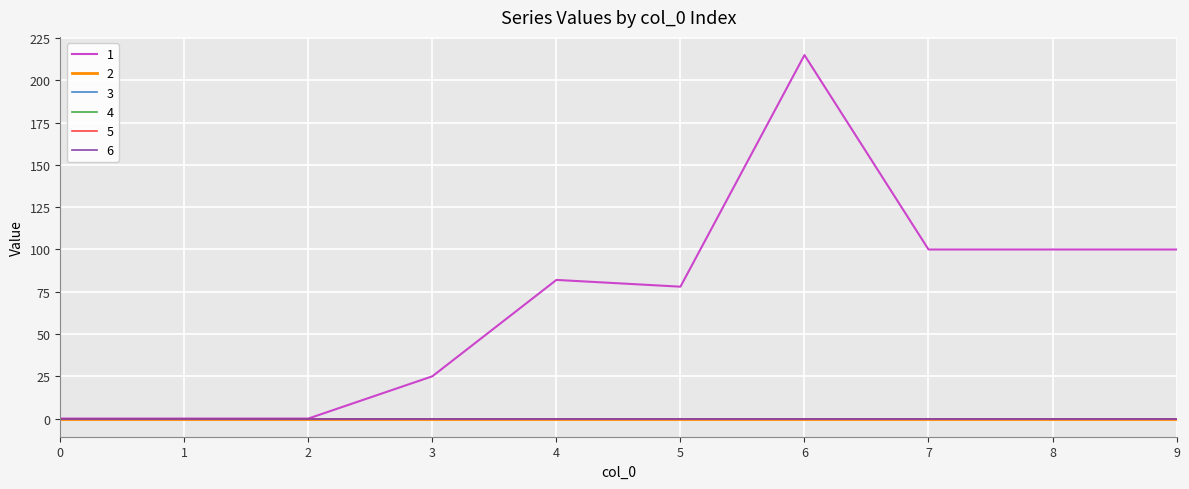

What is the total value across all series at 9?

100